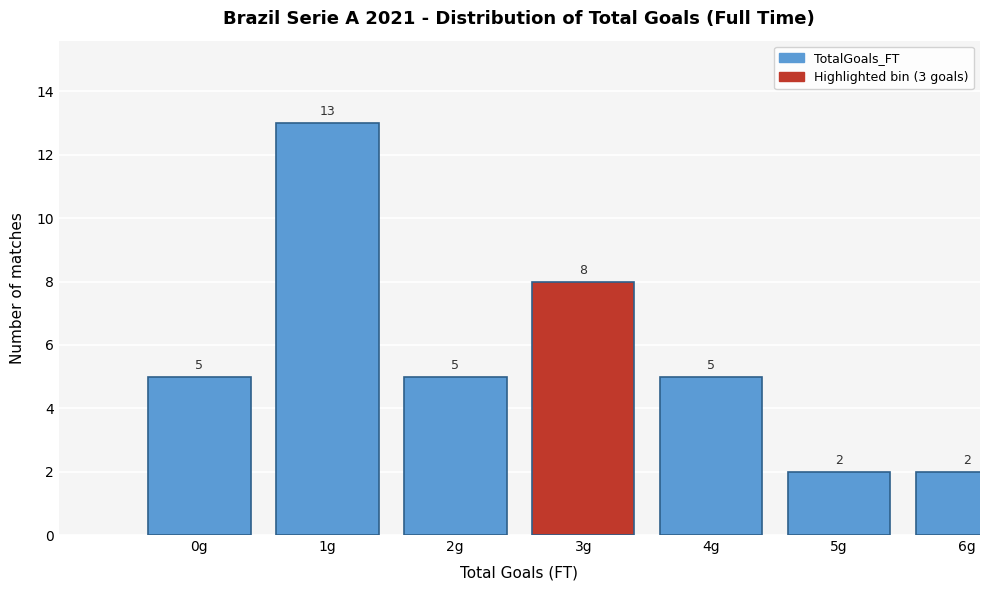

Reading left to right, what are all the values shown in this chart?

0g=5	1g=13	2g=5	3g=8	4g=5	5g=2	6g=2